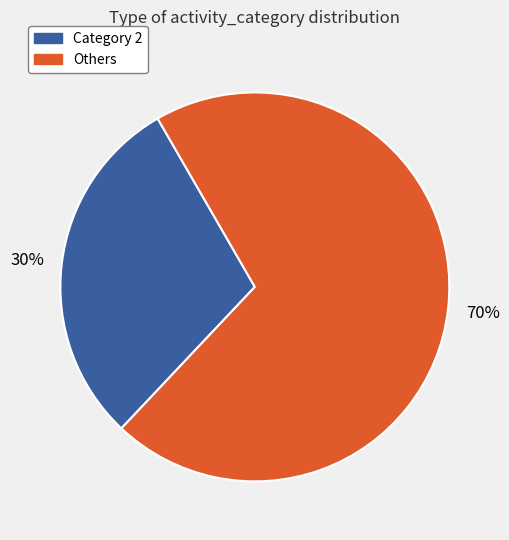

Is there any slice that represents more than half of the pie?

Yes